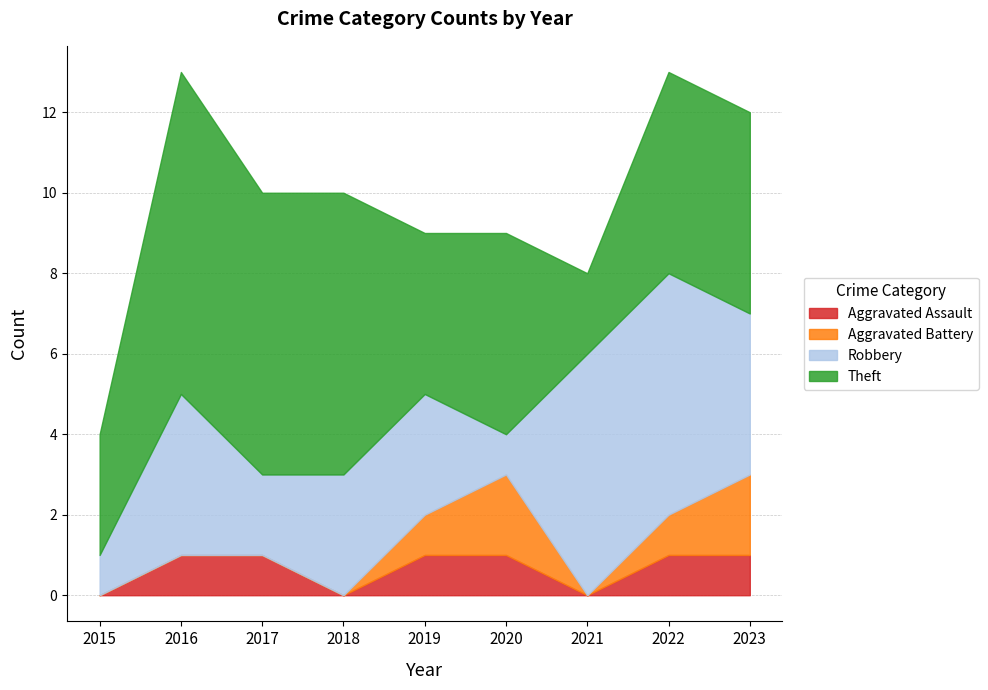

At 2015, list the series in order from smallest to largest.

Aggravated Assault, Aggravated Battery, Robbery, Theft